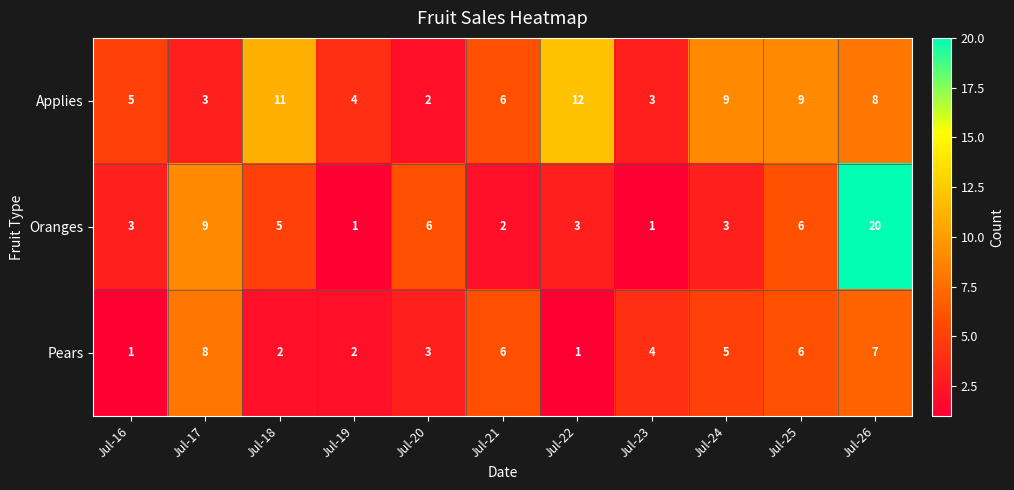

Count the Applies values in the range 3 to 9.

8